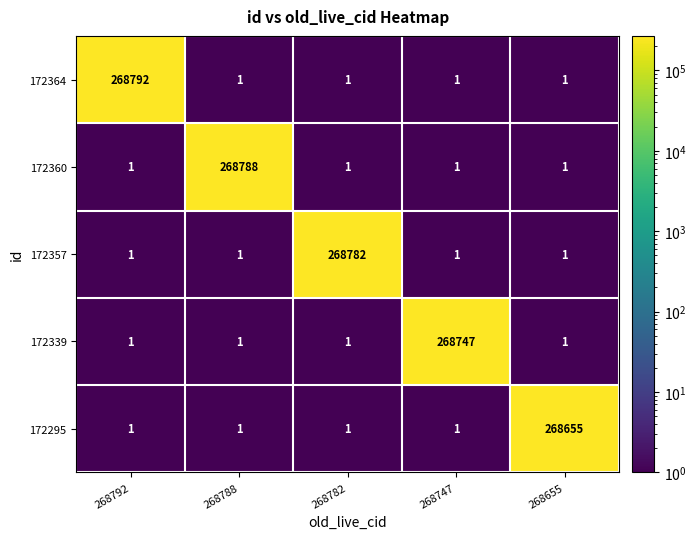

The 172339 series shows 268747 at 268747. True or false?

True